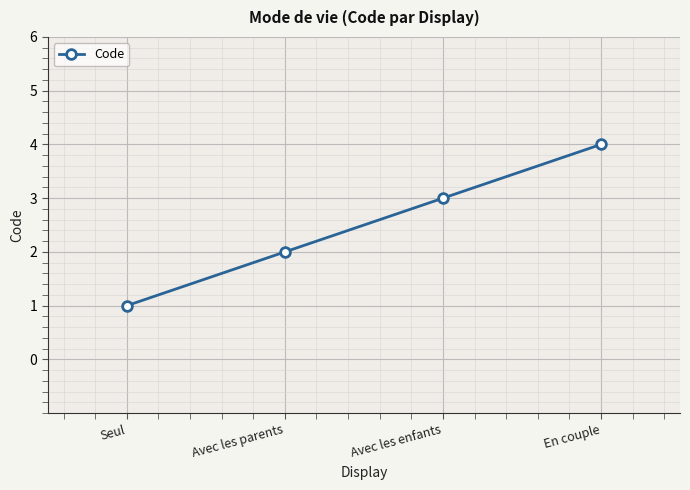

What is the ratio of the value at Seul to the value at Avec les parents?

0.5